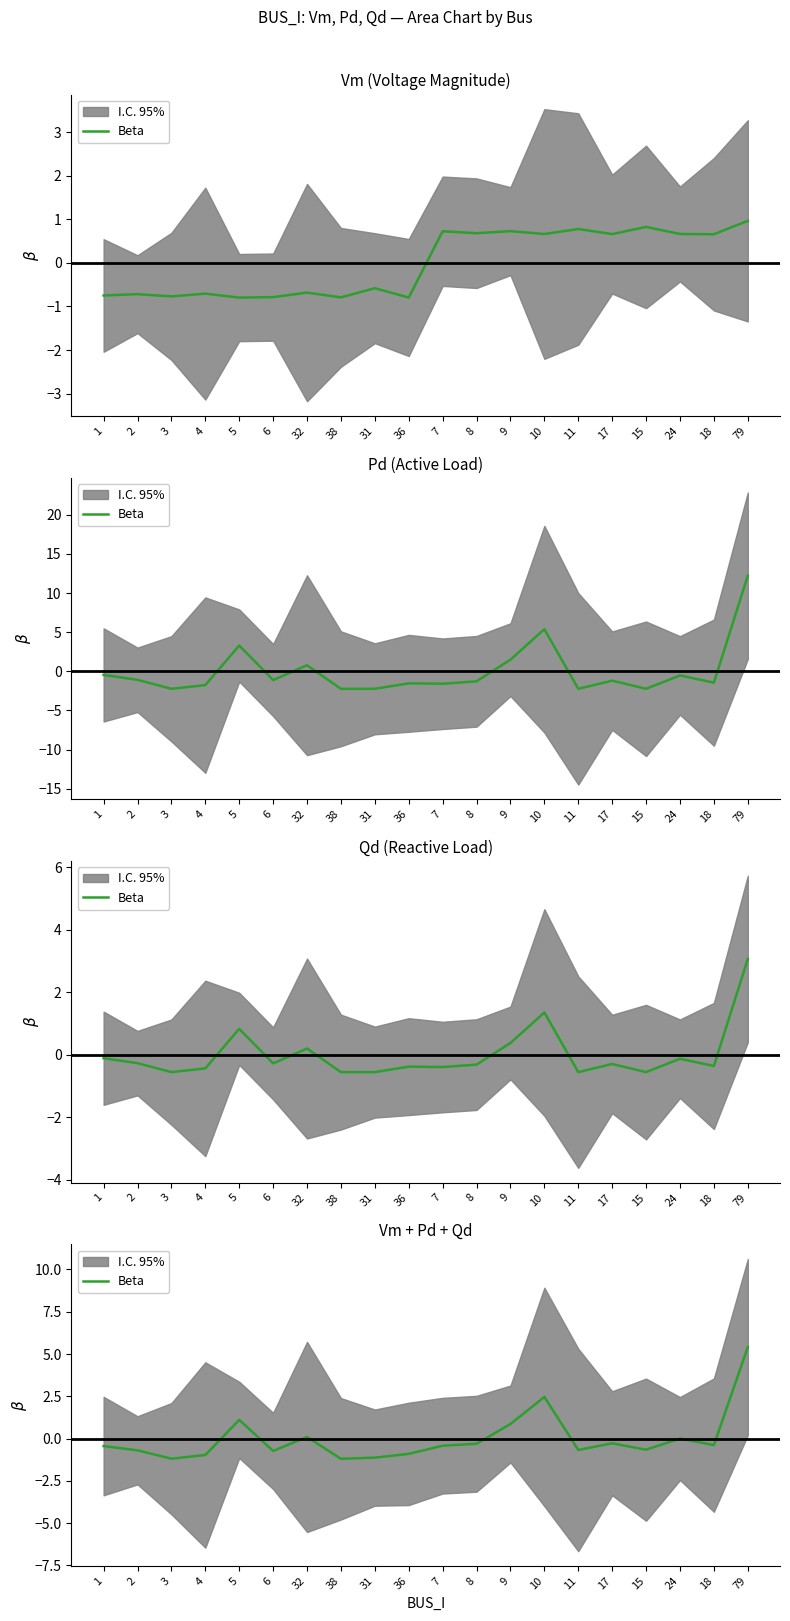

What is the difference between the values at 9 and 3?

2.1